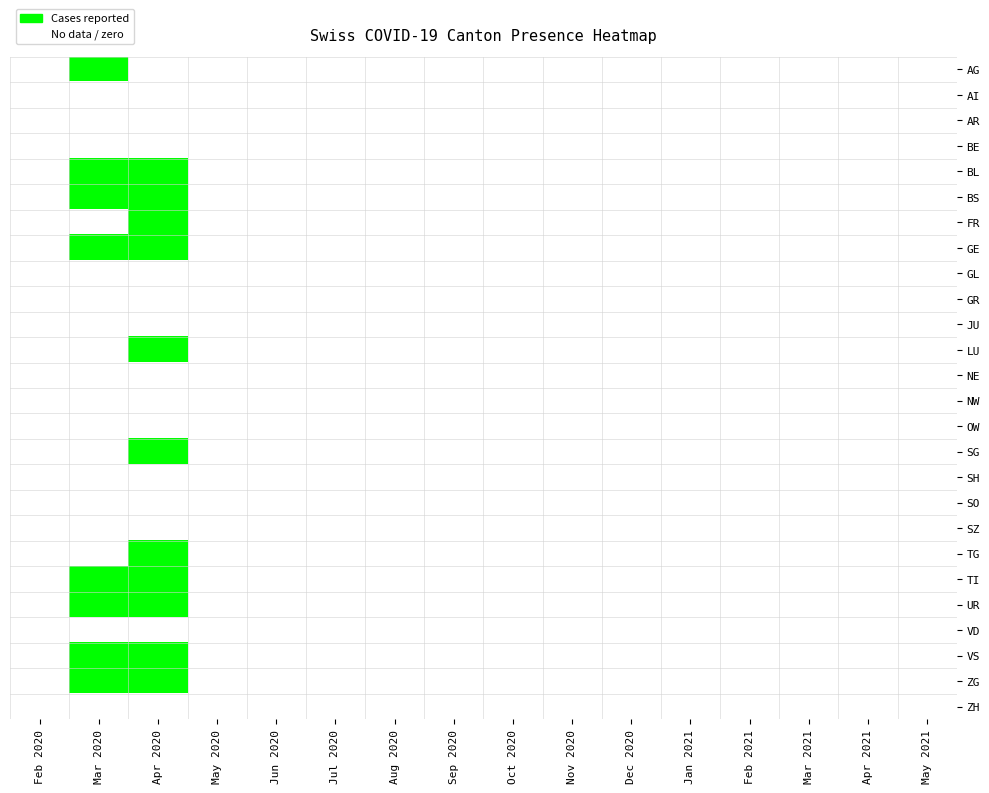

Reading right to left, list all the values displayed in this chart.

AG: May 2021=0	Apr 2021=0	Mar 2021=0	Feb 2021=0	Jan 2021=0	Dec 2020=0	Nov 2020=0	Oct 2020=0	Sep 2020=0	Aug 2020=0	Jul 2020=0	Jun 2020=0	May 2020=0	Apr 2020=0	Mar 2020=1	Feb 2020=0
AI: May 2021=0	Apr 2021=0	Mar 2021=0	Feb 2021=0	Jan 2021=0	Dec 2020=0	Nov 2020=0	Oct 2020=0	Sep 2020=0	Aug 2020=0	Jul 2020=0	Jun 2020=0	May 2020=0	Apr 2020=0	Mar 2020=0	Feb 2020=0
AR: May 2021=0	Apr 2021=0	Mar 2021=0	Feb 2021=0	Jan 2021=0	Dec 2020=0	Nov 2020=0	Oct 2020=0	Sep 2020=0	Aug 2020=0	Jul 2020=0	Jun 2020=0	May 2020=0	Apr 2020=0	Mar 2020=0	Feb 2020=0
BE: May 2021=0	Apr 2021=0	Mar 2021=0	Feb 2021=0	Jan 2021=0	Dec 2020=0	Nov 2020=0	Oct 2020=0	Sep 2020=0	Aug 2020=0	Jul 2020=0	Jun 2020=0	May 2020=0	Apr 2020=0	Mar 2020=0	Feb 2020=0
BL: May 2021=0	Apr 2021=0	Mar 2021=0	Feb 2021=0	Jan 2021=0	Dec 2020=0	Nov 2020=0	Oct 2020=0	Sep 2020=0	Aug 2020=0	Jul 2020=0	Jun 2020=0	May 2020=0	Apr 2020=1	Mar 2020=1	Feb 2020=0
BS: May 2021=0	Apr 2021=0	Mar 2021=0	Feb 2021=0	Jan 2021=0	Dec 2020=0	Nov 2020=0	Oct 2020=0	Sep 2020=0	Aug 2020=0	Jul 2020=0	Jun 2020=0	May 2020=0	Apr 2020=1	Mar 2020=1	Feb 2020=0
FR: May 2021=0	Apr 2021=0	Mar 2021=0	Feb 2021=0	Jan 2021=0	Dec 2020=0	Nov 2020=0	Oct 2020=0	Sep 2020=0	Aug 2020=0	Jul 2020=0	Jun 2020=0	May 2020=0	Apr 2020=1	Mar 2020=0	Feb 2020=0
GE: May 2021=0	Apr 2021=0	Mar 2021=0	Feb 2021=0	Jan 2021=0	Dec 2020=0	Nov 2020=0	Oct 2020=0	Sep 2020=0	Aug 2020=0	Jul 2020=0	Jun 2020=0	May 2020=0	Apr 2020=1	Mar 2020=1	Feb 2020=0
GL: May 2021=0	Apr 2021=0	Mar 2021=0	Feb 2021=0	Jan 2021=0	Dec 2020=0	Nov 2020=0	Oct 2020=0	Sep 2020=0	Aug 2020=0	Jul 2020=0	Jun 2020=0	May 2020=0	Apr 2020=0	Mar 2020=0	Feb 2020=0
GR: May 2021=0	Apr 2021=0	Mar 2021=0	Feb 2021=0	Jan 2021=0	Dec 2020=0	Nov 2020=0	Oct 2020=0	Sep 2020=0	Aug 2020=0	Jul 2020=0	Jun 2020=0	May 2020=0	Apr 2020=0	Mar 2020=0	Feb 2020=0
JU: May 2021=0	Apr 2021=0	Mar 2021=0	Feb 2021=0	Jan 2021=0	Dec 2020=0	Nov 2020=0	Oct 2020=0	Sep 2020=0	Aug 2020=0	Jul 2020=0	Jun 2020=0	May 2020=0	Apr 2020=0	Mar 2020=0	Feb 2020=0
LU: May 2021=0	Apr 2021=0	Mar 2021=0	Feb 2021=0	Jan 2021=0	Dec 2020=0	Nov 2020=0	Oct 2020=0	Sep 2020=0	Aug 2020=0	Jul 2020=0	Jun 2020=0	May 2020=0	Apr 2020=1	Mar 2020=0	Feb 2020=0
NE: May 2021=0	Apr 2021=0	Mar 2021=0	Feb 2021=0	Jan 2021=0	Dec 2020=0	Nov 2020=0	Oct 2020=0	Sep 2020=0	Aug 2020=0	Jul 2020=0	Jun 2020=0	May 2020=0	Apr 2020=0	Mar 2020=0	Feb 2020=0
NW: May 2021=0	Apr 2021=0	Mar 2021=0	Feb 2021=0	Jan 2021=0	Dec 2020=0	Nov 2020=0	Oct 2020=0	Sep 2020=0	Aug 2020=0	Jul 2020=0	Jun 2020=0	May 2020=0	Apr 2020=0	Mar 2020=0	Feb 2020=0
OW: May 2021=0	Apr 2021=0	Mar 2021=0	Feb 2021=0	Jan 2021=0	Dec 2020=0	Nov 2020=0	Oct 2020=0	Sep 2020=0	Aug 2020=0	Jul 2020=0	Jun 2020=0	May 2020=0	Apr 2020=0	Mar 2020=0	Feb 2020=0
SG: May 2021=0	Apr 2021=0	Mar 2021=0	Feb 2021=0	Jan 2021=0	Dec 2020=0	Nov 2020=0	Oct 2020=0	Sep 2020=0	Aug 2020=0	Jul 2020=0	Jun 2020=0	May 2020=0	Apr 2020=1	Mar 2020=0	Feb 2020=0
SH: May 2021=0	Apr 2021=0	Mar 2021=0	Feb 2021=0	Jan 2021=0	Dec 2020=0	Nov 2020=0	Oct 2020=0	Sep 2020=0	Aug 2020=0	Jul 2020=0	Jun 2020=0	May 2020=0	Apr 2020=0	Mar 2020=0	Feb 2020=0
SO: May 2021=0	Apr 2021=0	Mar 2021=0	Feb 2021=0	Jan 2021=0	Dec 2020=0	Nov 2020=0	Oct 2020=0	Sep 2020=0	Aug 2020=0	Jul 2020=0	Jun 2020=0	May 2020=0	Apr 2020=0	Mar 2020=0	Feb 2020=0
SZ: May 2021=0	Apr 2021=0	Mar 2021=0	Feb 2021=0	Jan 2021=0	Dec 2020=0	Nov 2020=0	Oct 2020=0	Sep 2020=0	Aug 2020=0	Jul 2020=0	Jun 2020=0	May 2020=0	Apr 2020=0	Mar 2020=0	Feb 2020=0
TG: May 2021=0	Apr 2021=0	Mar 2021=0	Feb 2021=0	Jan 2021=0	Dec 2020=0	Nov 2020=0	Oct 2020=0	Sep 2020=0	Aug 2020=0	Jul 2020=0	Jun 2020=0	May 2020=0	Apr 2020=1	Mar 2020=0	Feb 2020=0
TI: May 2021=0	Apr 2021=0	Mar 2021=0	Feb 2021=0	Jan 2021=0	Dec 2020=0	Nov 2020=0	Oct 2020=0	Sep 2020=0	Aug 2020=0	Jul 2020=0	Jun 2020=0	May 2020=0	Apr 2020=1	Mar 2020=1	Feb 2020=0
UR: May 2021=0	Apr 2021=0	Mar 2021=0	Feb 2021=0	Jan 2021=0	Dec 2020=0	Nov 2020=0	Oct 2020=0	Sep 2020=0	Aug 2020=0	Jul 2020=0	Jun 2020=0	May 2020=0	Apr 2020=1	Mar 2020=1	Feb 2020=0
VD: May 2021=0	Apr 2021=0	Mar 2021=0	Feb 2021=0	Jan 2021=0	Dec 2020=0	Nov 2020=0	Oct 2020=0	Sep 2020=0	Aug 2020=0	Jul 2020=0	Jun 2020=0	May 2020=0	Apr 2020=0	Mar 2020=0	Feb 2020=0
VS: May 2021=0	Apr 2021=0	Mar 2021=0	Feb 2021=0	Jan 2021=0	Dec 2020=0	Nov 2020=0	Oct 2020=0	Sep 2020=0	Aug 2020=0	Jul 2020=0	Jun 2020=0	May 2020=0	Apr 2020=1	Mar 2020=1	Feb 2020=0
ZG: May 2021=0	Apr 2021=0	Mar 2021=0	Feb 2021=0	Jan 2021=0	Dec 2020=0	Nov 2020=0	Oct 2020=0	Sep 2020=0	Aug 2020=0	Jul 2020=0	Jun 2020=0	May 2020=0	Apr 2020=1	Mar 2020=1	Feb 2020=0
ZH: May 2021=0	Apr 2021=0	Mar 2021=0	Feb 2021=0	Jan 2021=0	Dec 2020=0	Nov 2020=0	Oct 2020=0	Sep 2020=0	Aug 2020=0	Jul 2020=0	Jun 2020=0	May 2020=0	Apr 2020=0	Mar 2020=0	Feb 2020=0